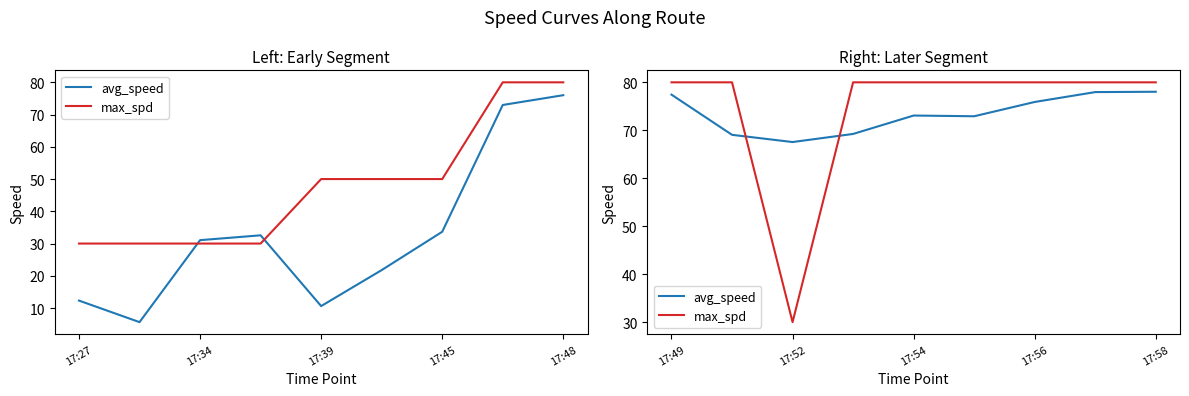

Where do avg_speed and max_spd first cross each other?

17:34 and 17:39